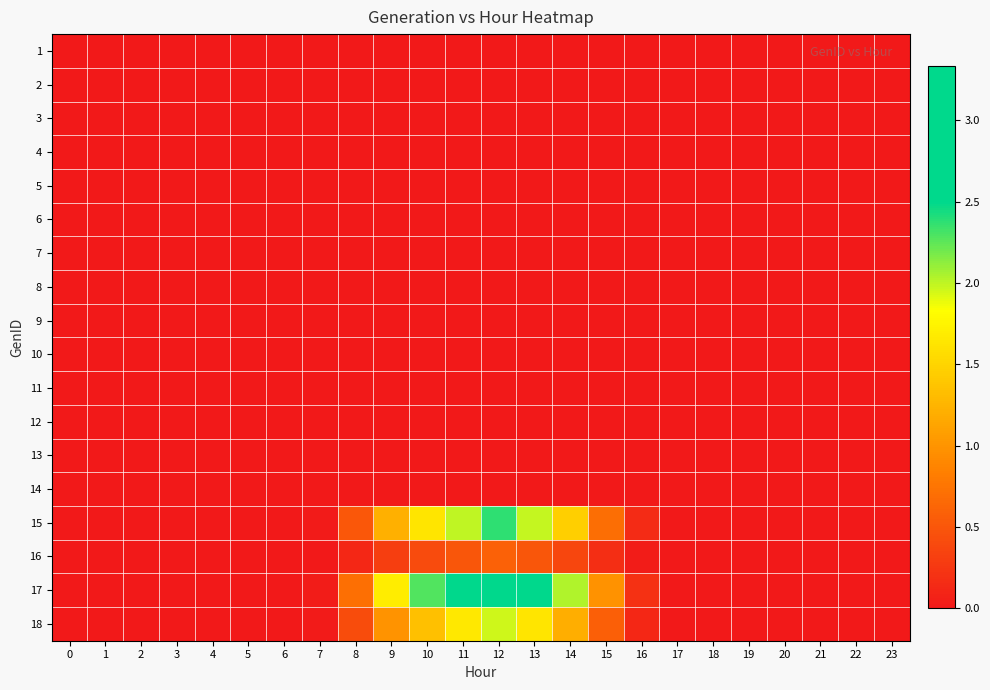

Reading right to left, transcribe all the data shown in this chart.

1: 23=0.0	22=0.0	21=0.0	20=0.0	19=0.0	18=0.0	17=0.0	16=0.0	15=0.0	14=0.0	13=0.0	12=0.0	11=0.0	10=0.0	9=0.0	8=0.0	7=0.0	6=0.0	5=0.0	4=0.0	3=0.0	2=0.0	1=0.0	0=0.0
2: 23=0.0	22=0.0	21=0.0	20=0.0	19=0.0	18=0.0	17=0.0	16=0.0	15=0.0	14=0.0	13=0.0	12=0.0	11=0.0	10=0.0	9=0.0	8=0.0	7=0.0	6=0.0	5=0.0	4=0.0	3=0.0	2=0.0	1=0.0	0=0.0
3: 23=0.0	22=0.0	21=0.0	20=0.0	19=0.0	18=0.0	17=0.0	16=0.0	15=0.0	14=0.0	13=0.0	12=0.0	11=0.0	10=0.0	9=0.0	8=0.0	7=0.0	6=0.0	5=0.0	4=0.0	3=0.0	2=0.0	1=0.0	0=0.0
4: 23=0.0	22=0.0	21=0.0	20=0.0	19=0.0	18=0.0	17=0.0	16=0.0	15=0.0	14=0.0	13=0.0	12=0.0	11=0.0	10=0.0	9=0.0	8=0.0	7=0.0	6=0.0	5=0.0	4=0.0	3=0.0	2=0.0	1=0.0	0=0.0
5: 23=0.0	22=0.0	21=0.0	20=0.0	19=0.0	18=0.0	17=0.0	16=0.0	15=0.0	14=0.0	13=0.0	12=0.0	11=0.0	10=0.0	9=0.0	8=0.0	7=0.0	6=0.0	5=0.0	4=0.0	3=0.0	2=0.0	1=0.0	0=0.0
6: 23=0.0	22=0.0	21=0.0	20=0.0	19=0.0	18=0.0	17=0.0	16=0.0	15=0.0	14=0.0	13=0.0	12=0.0	11=0.0	10=0.0	9=0.0	8=0.0	7=0.0	6=0.0	5=0.0	4=0.0	3=0.0	2=0.0	1=0.0	0=0.0
7: 23=0.0	22=0.0	21=0.0	20=0.0	19=0.0	18=0.0	17=0.0	16=0.0	15=0.0	14=0.0	13=0.0	12=0.0	11=0.0	10=0.0	9=0.0	8=0.0	7=0.0	6=0.0	5=0.0	4=0.0	3=0.0	2=0.0	1=0.0	0=0.0
8: 23=0.0	22=0.0	21=0.0	20=0.0	19=0.0	18=0.0	17=0.0	16=0.0	15=0.0	14=0.0	13=0.0	12=0.0	11=0.0	10=0.0	9=0.0	8=0.0	7=0.0	6=0.0	5=0.0	4=0.0	3=0.0	2=0.0	1=0.0	0=0.0
9: 23=0.0	22=0.0	21=0.0	20=0.0	19=0.0	18=0.0	17=0.0	16=0.0	15=0.0	14=0.0	13=0.0	12=0.0	11=0.0	10=0.0	9=0.0	8=0.0	7=0.0	6=0.0	5=0.0	4=0.0	3=0.0	2=0.0	1=0.0	0=0.0
10: 23=0.0	22=0.0	21=0.0	20=0.0	19=0.0	18=0.0	17=0.0	16=0.0	15=0.0	14=0.0	13=0.0	12=0.0	11=0.0	10=0.0	9=0.0	8=0.0	7=0.0	6=0.0	5=0.0	4=0.0	3=0.0	2=0.0	1=0.0	0=0.0
11: 23=0.0	22=0.0	21=0.0	20=0.0	19=0.0	18=0.0	17=0.0	16=0.0	15=0.0	14=0.0	13=0.0	12=0.0	11=0.0	10=0.0	9=0.0	8=0.0	7=0.0	6=0.0	5=0.0	4=0.0	3=0.0	2=0.0	1=0.0	0=0.0
12: 23=0.0	22=0.0	21=0.0	20=0.0	19=0.0	18=0.0	17=0.0	16=0.0	15=0.0	14=0.0	13=0.0	12=0.0	11=0.0	10=0.0	9=0.0	8=0.0	7=0.0	6=0.0	5=0.0	4=0.0	3=0.0	2=0.0	1=0.0	0=0.0
13: 23=0.0	22=0.0	21=0.0	20=0.0	19=0.0	18=0.0	17=0.0	16=0.0	15=0.0	14=0.0	13=0.0	12=0.0	11=0.0	10=0.0	9=0.0	8=0.0	7=0.0	6=0.0	5=0.0	4=0.0	3=0.0	2=0.0	1=0.0	0=0.0
14: 23=0.0	22=0.0	21=0.0	20=0.0	19=0.0	18=0.0	17=0.0	16=0.0	15=0.0	14=0.0	13=0.0	12=0.0	11=0.0	10=0.0	9=0.0	8=0.0	7=0.0	6=0.0	5=0.0	4=0.0	3=0.0	2=0.0	1=0.0	0=0.0
15: 23=0.0	22=0.0	21=0.0	20=0.0	19=0.0	18=0.0	17=0.0	16=0.1	15=0.7	14=1.5	13=2.0	12=2.4	11=2.0	10=1.6	9=1.2	8=0.5	7=0.0	6=0.0	5=0.0	4=0.0	3=0.0	2=0.0	1=0.0	0=0.0
16: 23=0.0	22=0.0	21=0.0	20=0.0	19=0.0	18=0.0	17=0.0	16=0.0	15=0.2	14=0.4	13=0.5	12=0.6	11=0.5	10=0.4	9=0.3	8=0.1	7=0.0	6=0.0	5=0.0	4=0.0	3=0.0	2=0.0	1=0.0	0=0.0
17: 23=0.0	22=0.0	21=0.0	20=0.0	19=0.0	18=0.0	17=0.0	16=0.2	15=1.0	14=2.0	13=2.8	12=3.3	11=2.8	10=2.3	9=1.7	8=0.7	7=0.0	6=0.0	5=0.0	4=0.0	3=0.0	2=0.0	1=0.0	0=0.0
18: 23=0.0	22=0.0	21=0.0	20=0.0	19=0.0	18=0.0	17=0.0	16=0.1	15=0.6	14=1.2	13=1.6	12=2.0	11=1.7	10=1.3	9=1.0	8=0.4	7=0.0	6=0.0	5=0.0	4=0.0	3=0.0	2=0.0	1=0.0	0=0.0